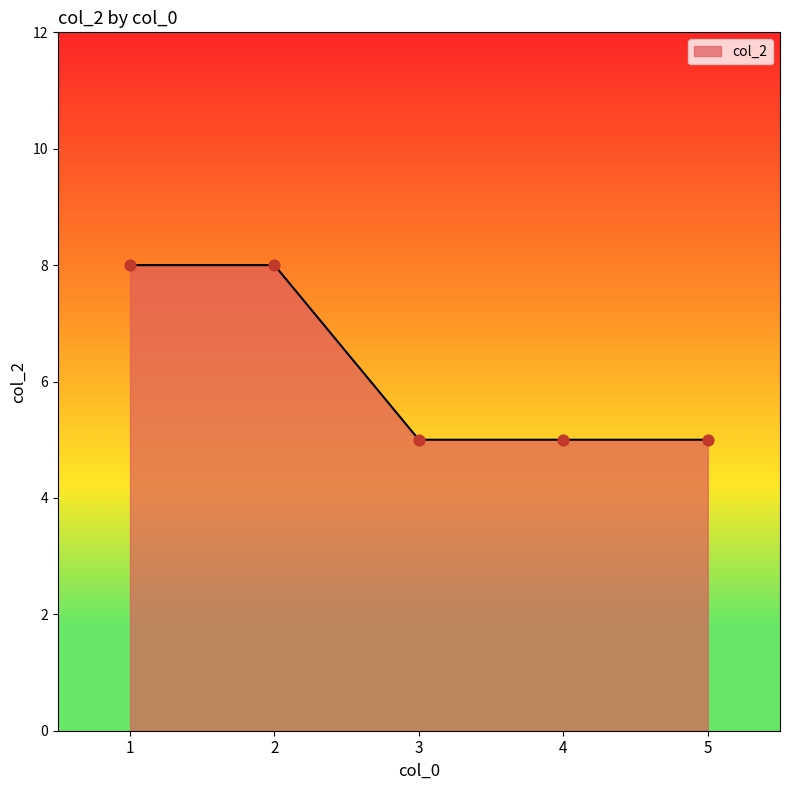

What is the ratio of the value at 5 to the value at 4?

1.0